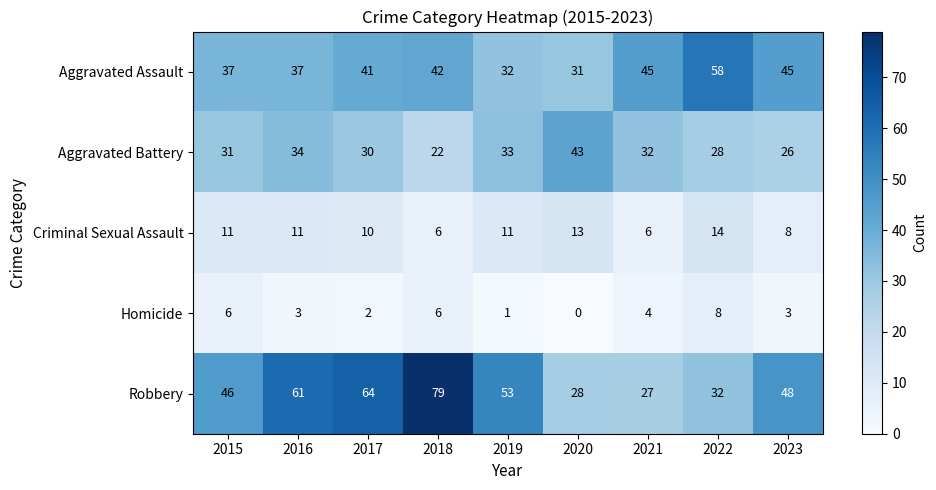

Where is Aggravated Battery nearest to the value 32?

2021